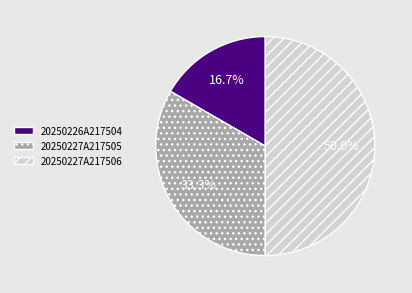

How many segments does this pie chart have?

3